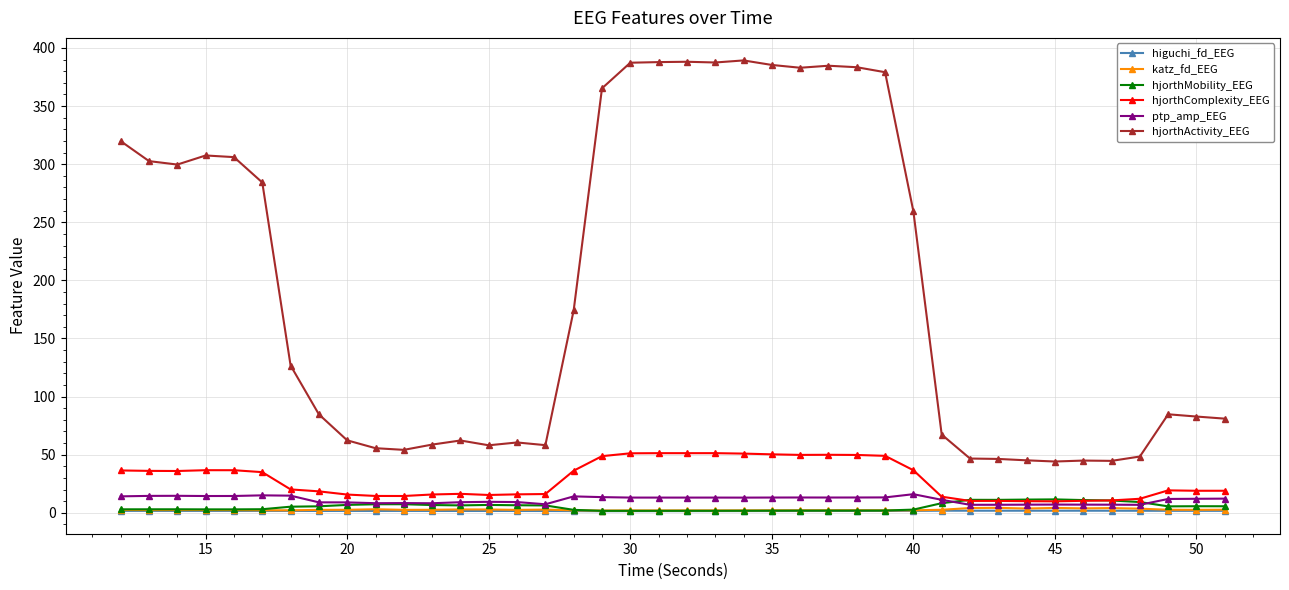

What is the difference between the maximum and minimum values in the hjorthMobility_EEG series?

9.8